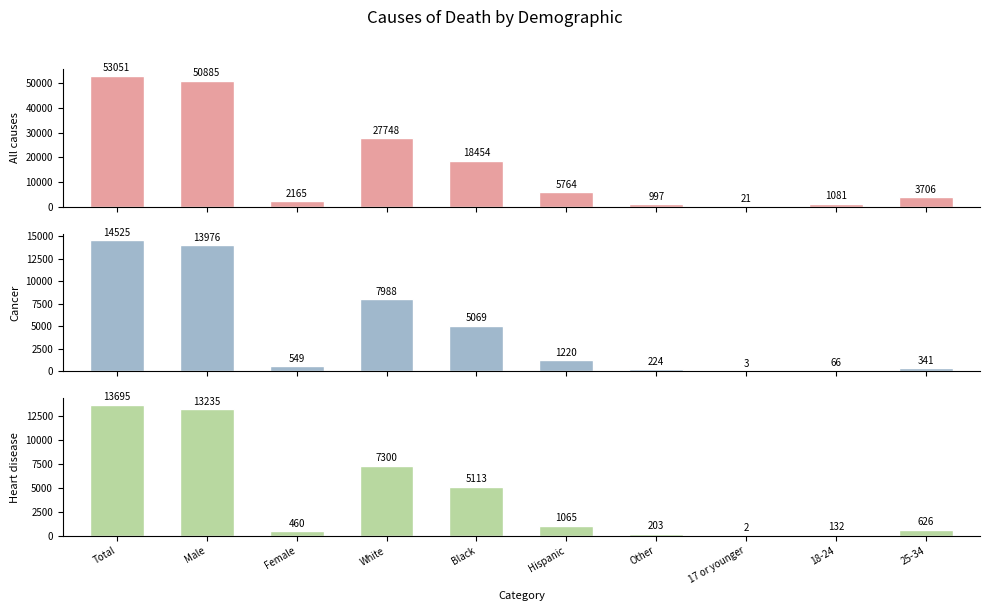

Reading left to right, transcribe all the data shown in this chart.

All causes: 53051	50885	2165	27748	18454	5764	997	21	1081	3706
Cancer: 14525	13976	549	7988	5069	1220	224	3	66	341
Heart disease: 13695	13235	460	7300	5113	1065	203	2	132	626